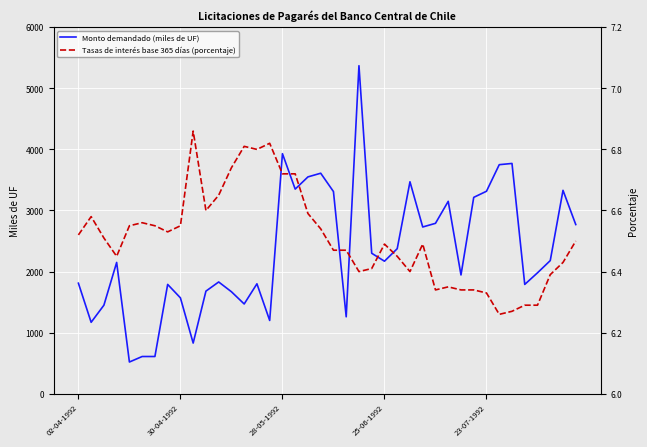

Rank the categories by Monto demandado (miles de UF) value from highest to lowest.

22, 16, 34, 33, 19, 18, 26, 17, 38, 32, 20, 31, 29, 28, 39, 27, 25, 23, 37, 24, 25-06-1992, 36, 30, 11, 02-04-1992, 14, 7, 35, 10, 12, 8, 13, 28-05-1992, 21, 15, 30-04-1992, 9, 5, 6, 23-07-1992